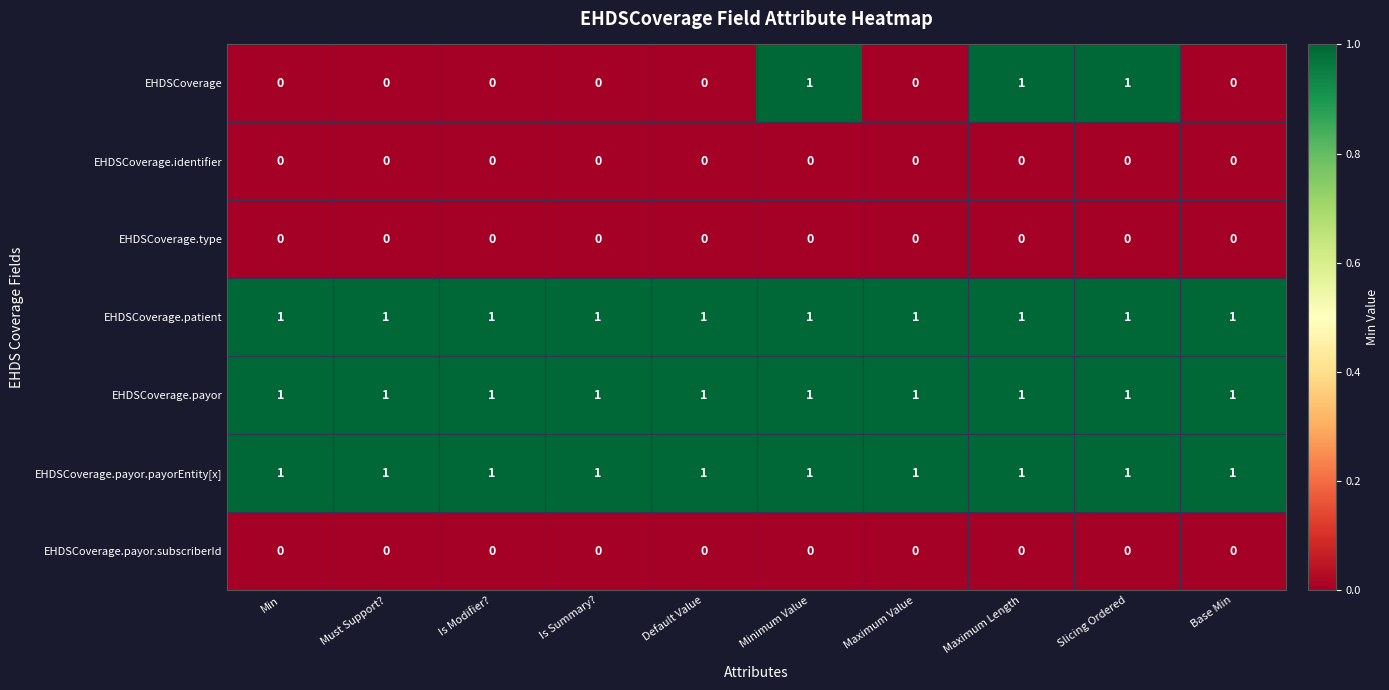

At how many categories does at least one series exceed 0?

10